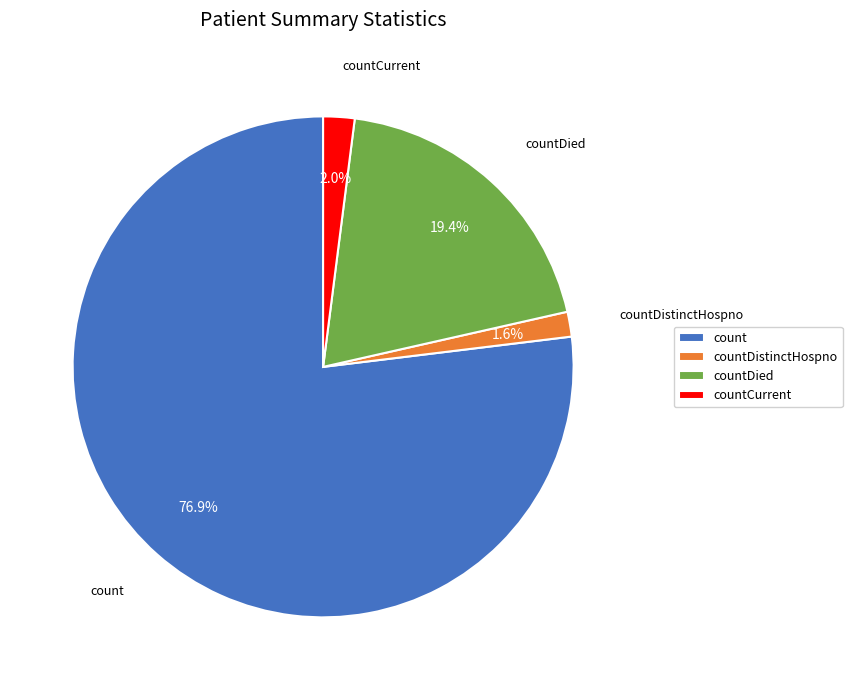

The countDistinctHospno slice represents 10% of the pie. True or false?

False